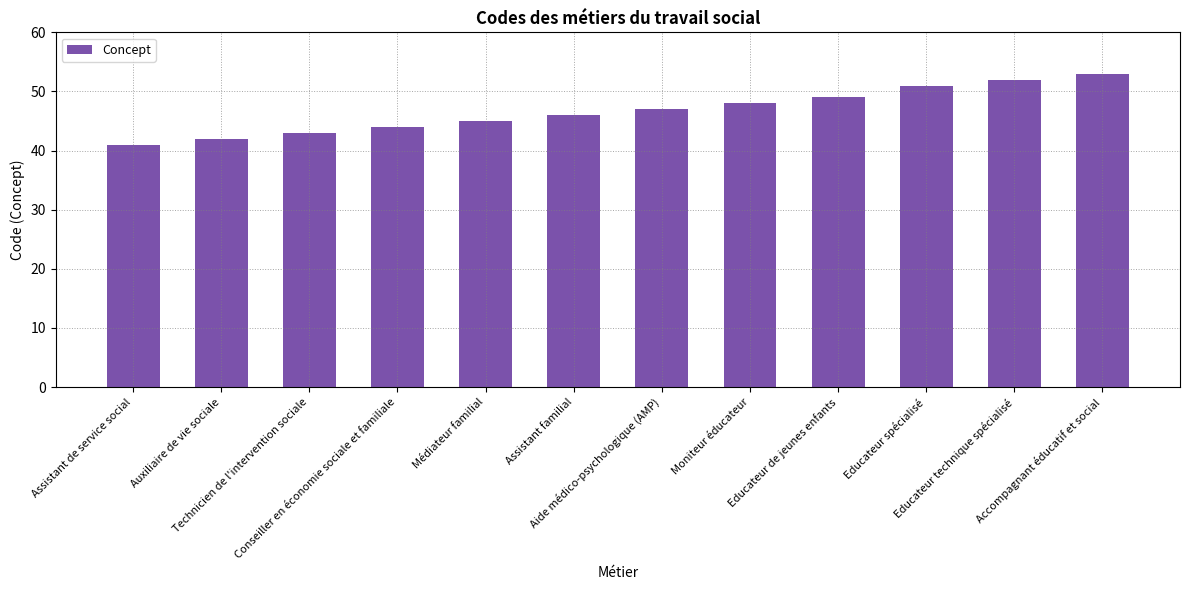

Rank the categories by value from lowest to highest.

Assistant de service social, Auxiliaire de vie sociale, Technicien de l'intervention sociale, Conseiller en économie sociale et familiale, Médiateur familial, Assistant familial, Aide médico-psychologique (AMP), Moniteur éducateur, Educateur de jeunes enfants, Educateur spécialisé, Educateur technique spécialisé, Accompagnant éducatif et social